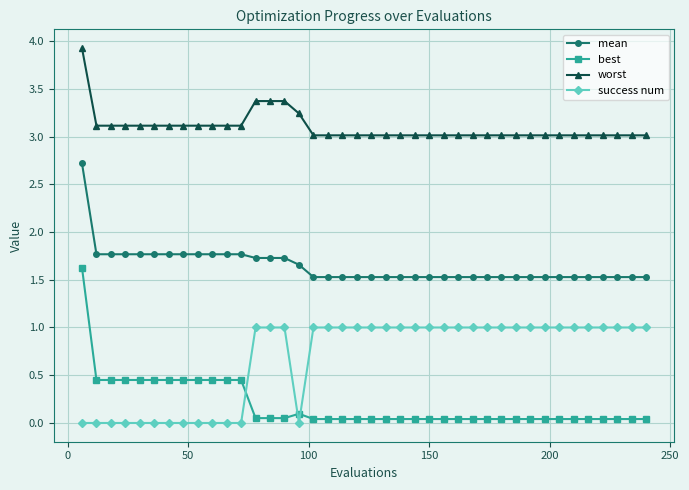

List the series in order of their peak value, highest first.

worst, mean, best, success num